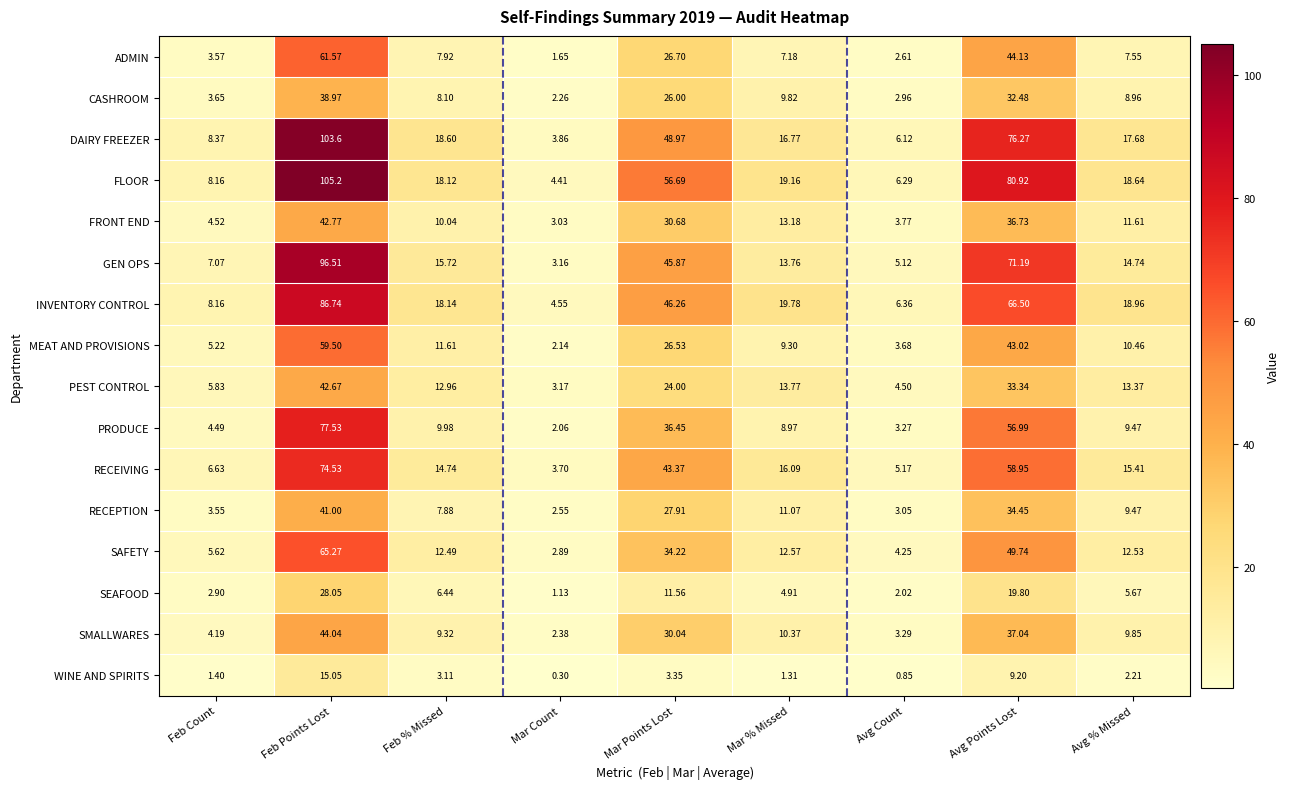

Which series changed the most between Mar Points Lost and Avg Points Lost?

DAIRY FREEZER